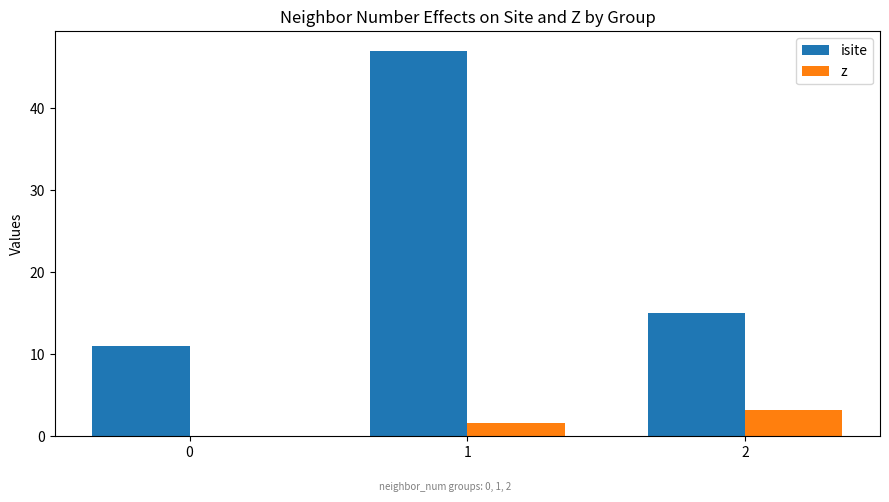

Between 0 and 1, which series saw the biggest shift?

isite